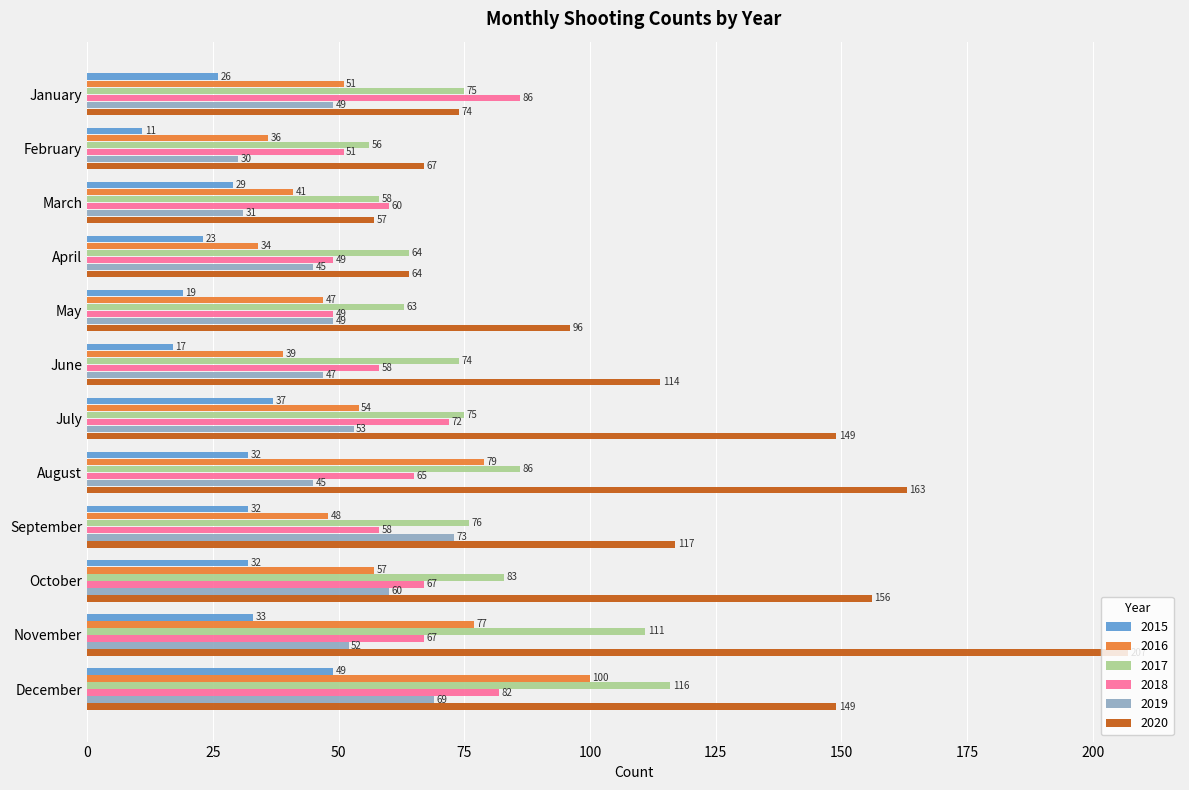

At which label does 2015 reach its peak?

December